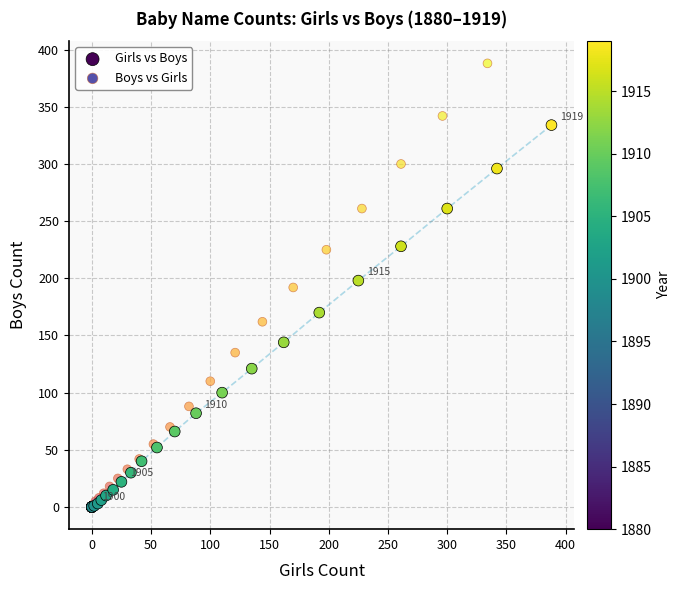

Which series has the widest spread of Y values?

Boys vs Girls